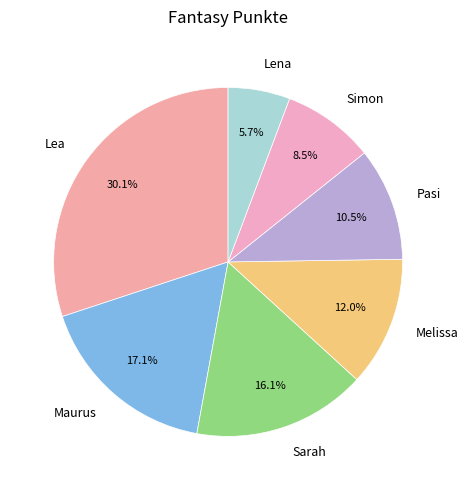

Is it true that Maurus is 24% of the pie?

False